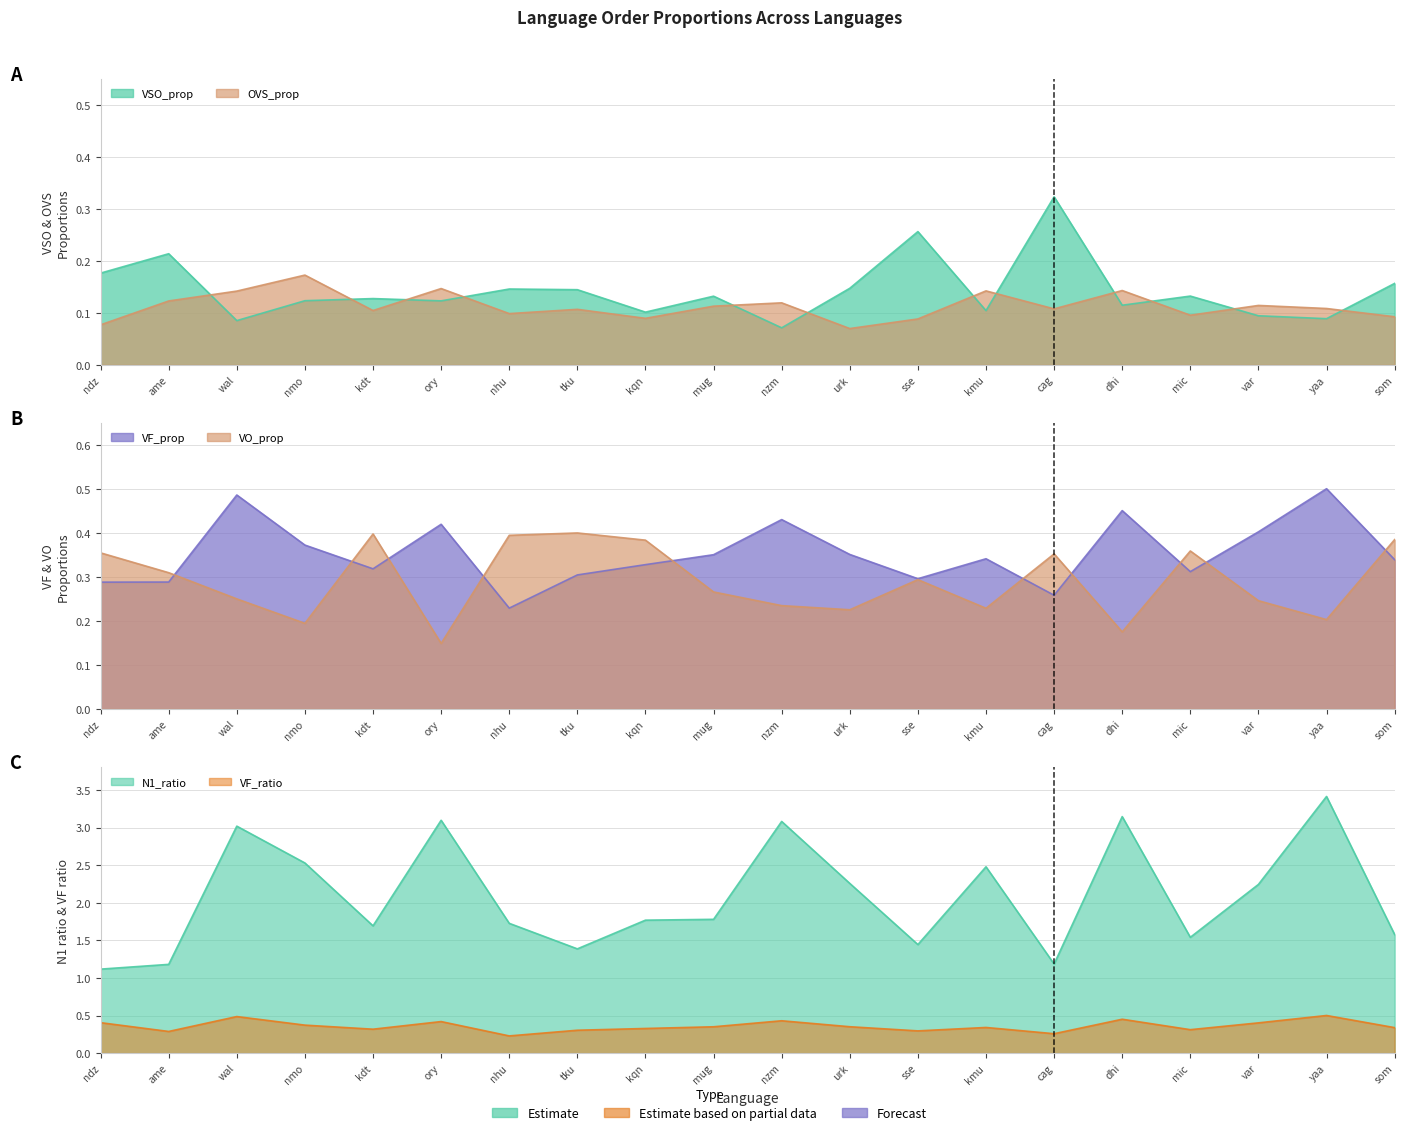

What is the sum of the VO_prop values at sse and dhi?

0.5